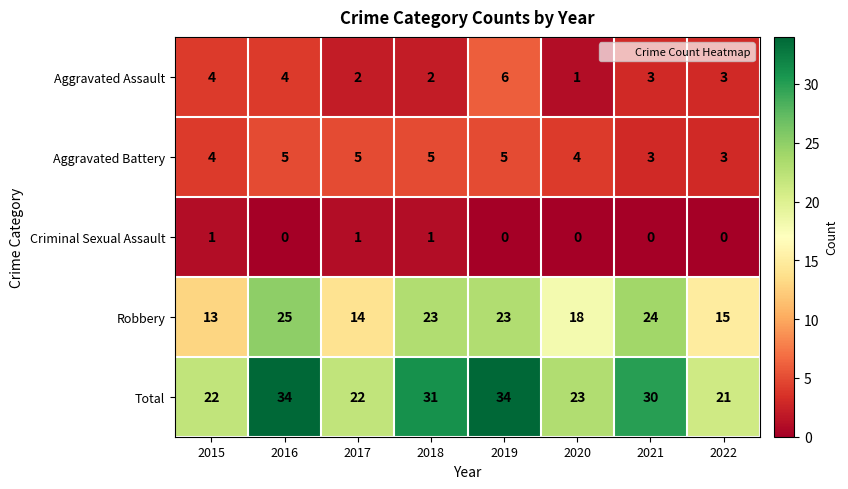

What is the highest value of the Robbery series?

25